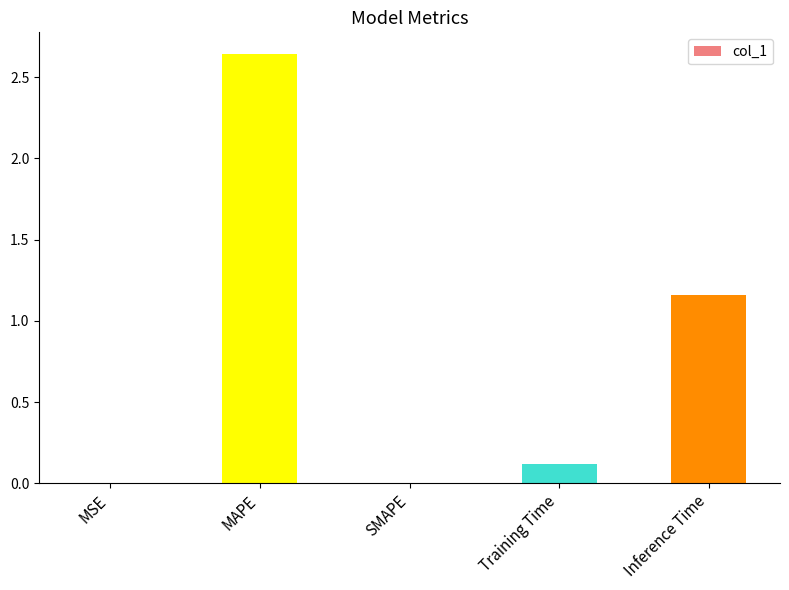

Are the bars grouped side by side (vs. stacked)?

No